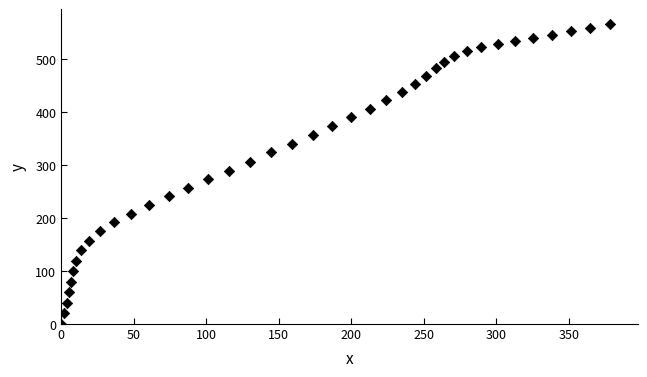

What is the range of X values (max minus min)?

378.5